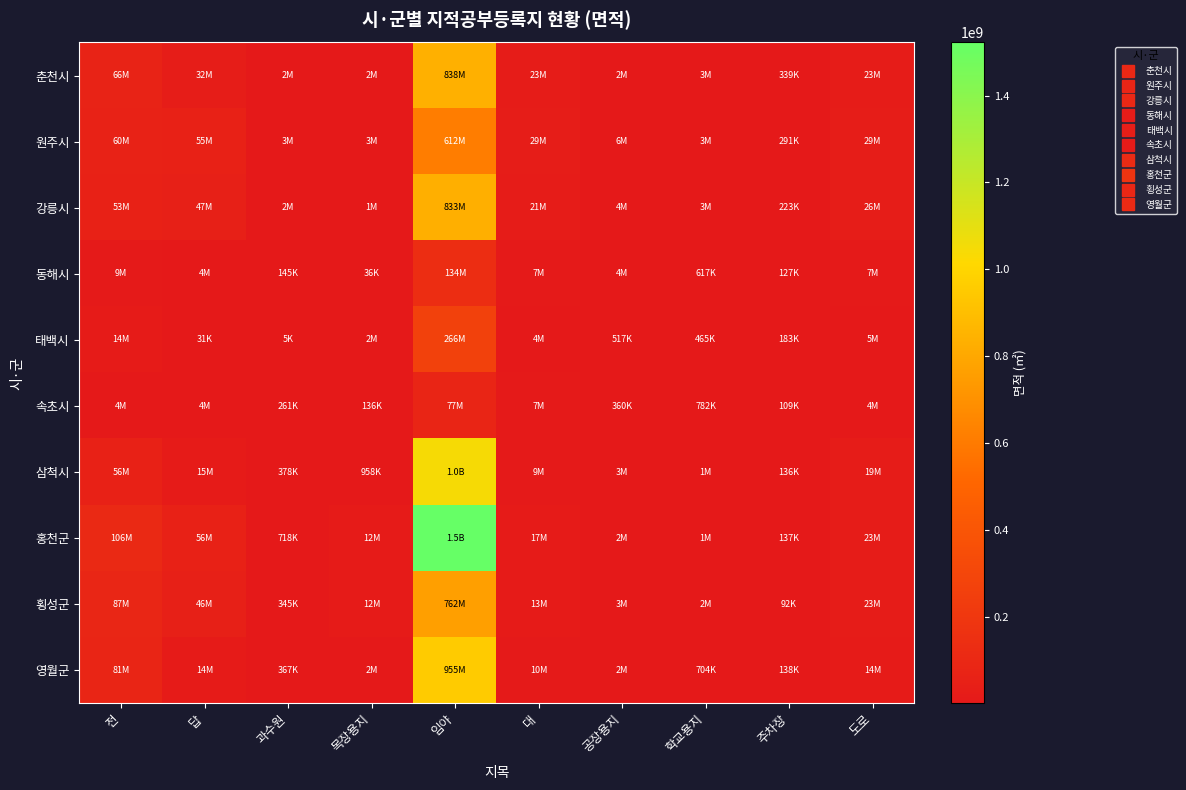

Reading right to left, extract all data points from this chart.

춘천시: 도로=23113485.4	주차장=338571.4	학교용지=3082865.7	공장용지=2443874.3	대=22688494.1	임야=837720116.7	목장용지=2023920.1	과수원=1935222.0	답=32007118.2	전=65531165.3
원주시: 도로=29494718.4	주차장=290700.6	학교용지=2953598.7	공장용지=5667624.5	대=29310146.1	임야=611712898.3	목장용지=2681293.0	과수원=2645647.1	답=55115257.5	전=59949065.2
강릉시: 도로=25669897.1	주차장=222794.6	학교용지=2812940.8	공장용지=3840035.0	대=20923133.7	임야=832970291.0	목장용지=1453587.0	과수원=1620426.0	답=47403092.0	전=53144752.5
동해시: 도로=7474758.3	주차장=126747.4	학교용지=617452.1	공장용지=4321102.4	대=7216938.8	임야=133734889.4	목장용지=35649.0	과수원=144651.0	답=4050860.4	전=9474945.3
태백시: 도로=4565045.6	주차장=183135.4	학교용지=464713.1	공장용지=517163.5	대=4204096.2	임야=265929318.0	목장용지=1727330.6	과수원=5173.0	답=30925.3	전=13667478.4
속초시: 도로=4268265.6	주차장=109266.1	학교용지=781796.7	공장용지=360064.0	대=6852000.3	임야=77481135.8	목장용지=135768.0	과수원=261255.0	답=3885263.5	전=4001300.6
삼척시: 도로=18894405.6	주차장=135832.1	학교용지=1479325.0	공장용지=2937965.0	대=8694699.4	임야=1042545823.5	목장용지=958185.7	과수원=377556.5	답=14721635.1	전=55882989.7
홍천군: 도로=22782836.4	주차장=136995.4	학교용지=1043326.6	공장용지=1538002.3	대=17319270.8	임야=1522410906.2	목장용지=12471079.6	과수원=718235.5	답=55567982.4	전=105613215.4
횡성군: 도로=22600920.6	주차장=91629.7	학교용지=1526212.6	공장용지=2950112.7	대=12614799.8	임야=761762503.2	목장용지=12370900.5	과수원=345013.0	답=46168317.2	전=87059634.5
영월군: 도로=14483666.4	주차장=137711.4	학교용지=703898.6	공장용지=1891706.0	대=9791967.6	임야=955035359.6	목장용지=1612782.5	과수원=366563.0	답=13574578.3	전=81036840.3